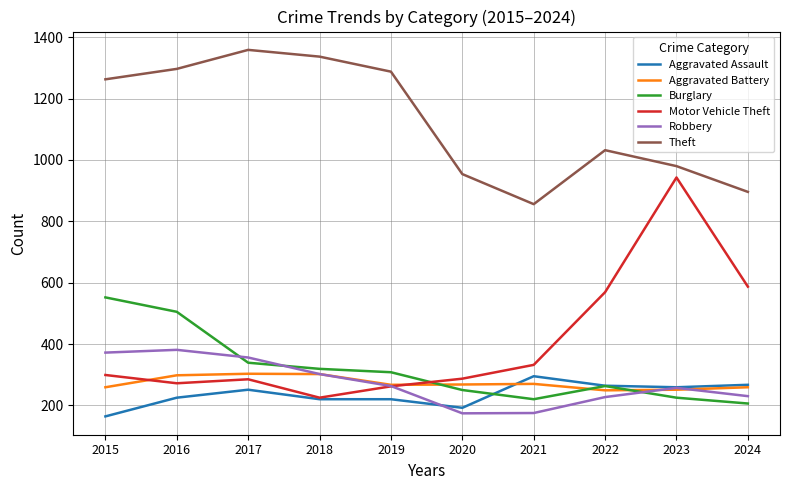

What is the maximum value shown in the chart?

1359